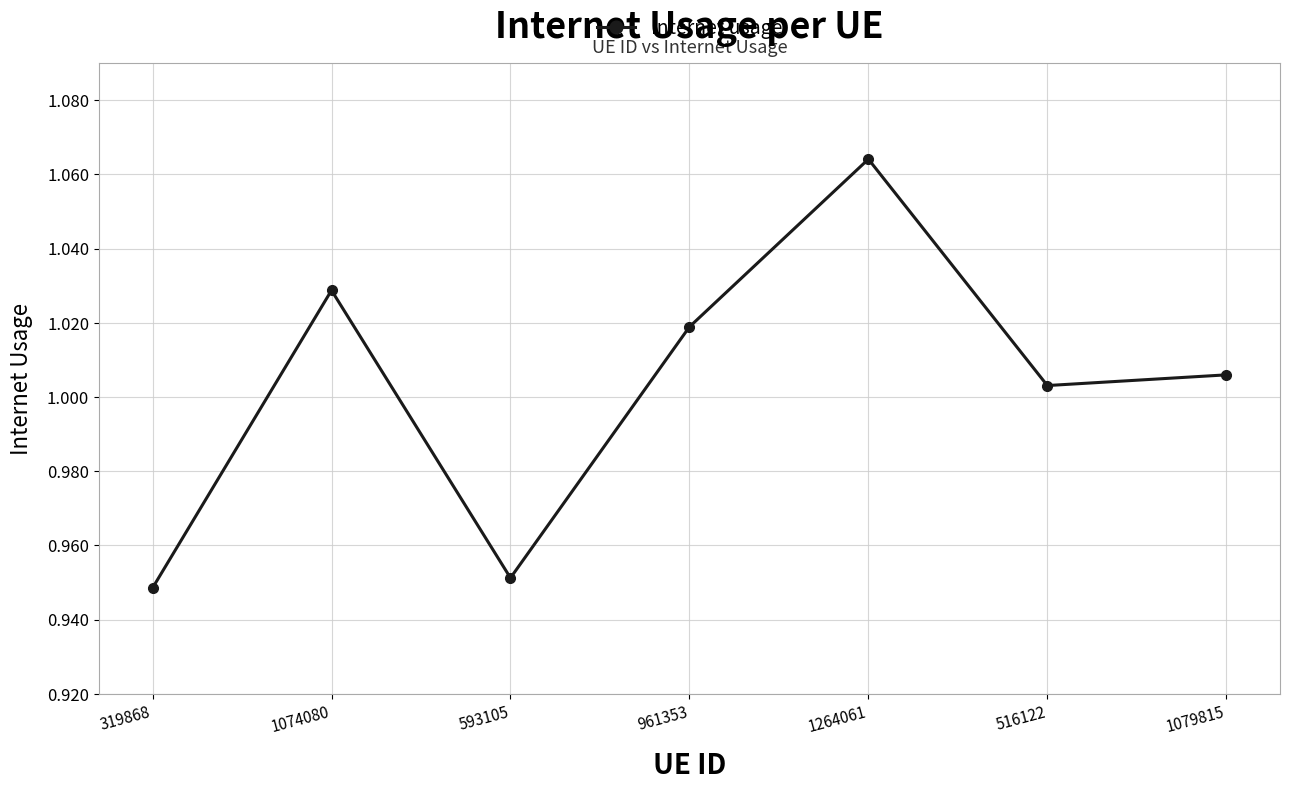

What is the label of the 6th point from the right?

1074080